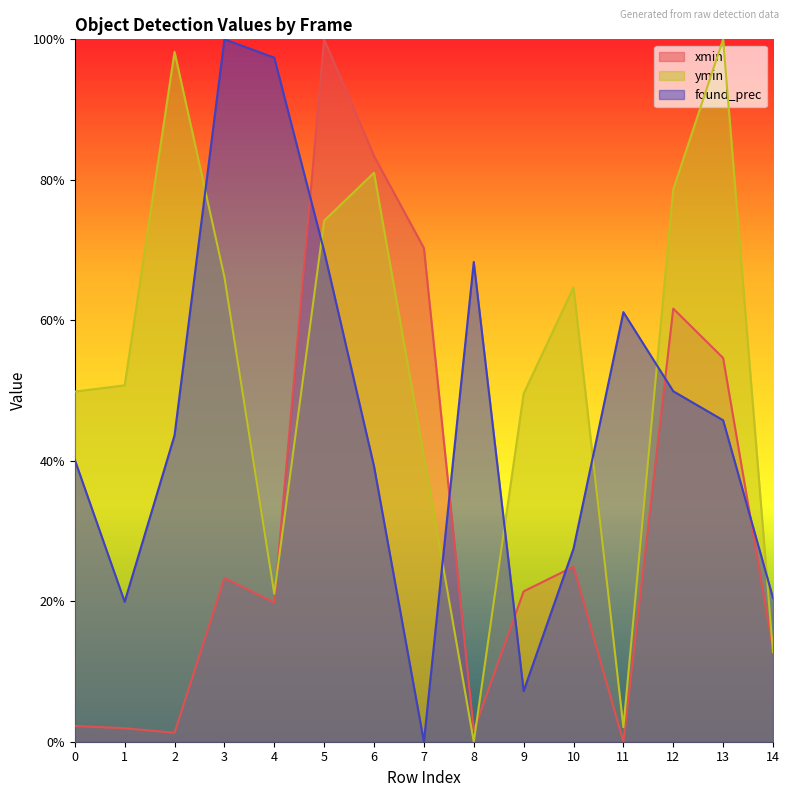

At which category does the chart reach its minimum across all series?

11